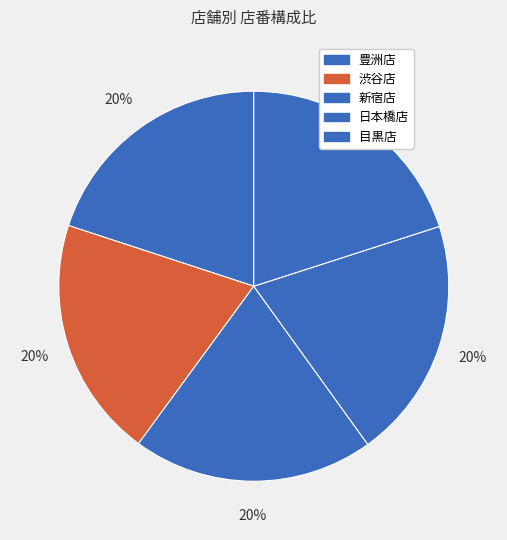

Count the number of slices in the pie.

5